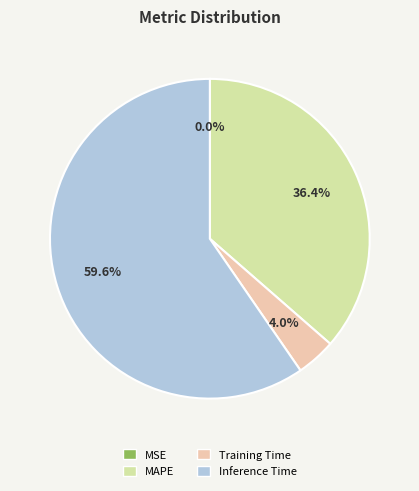

What is the largest slice in the pie chart?

Inference Time